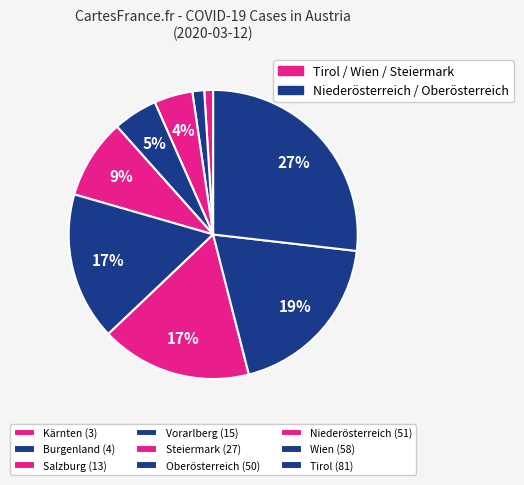

Rank the categories by value from highest to lowest.

Tirol, Wien, Niederösterreich, Oberösterreich, Steiermark, Vorarlberg, Salzburg, Burgenland, Kärnten